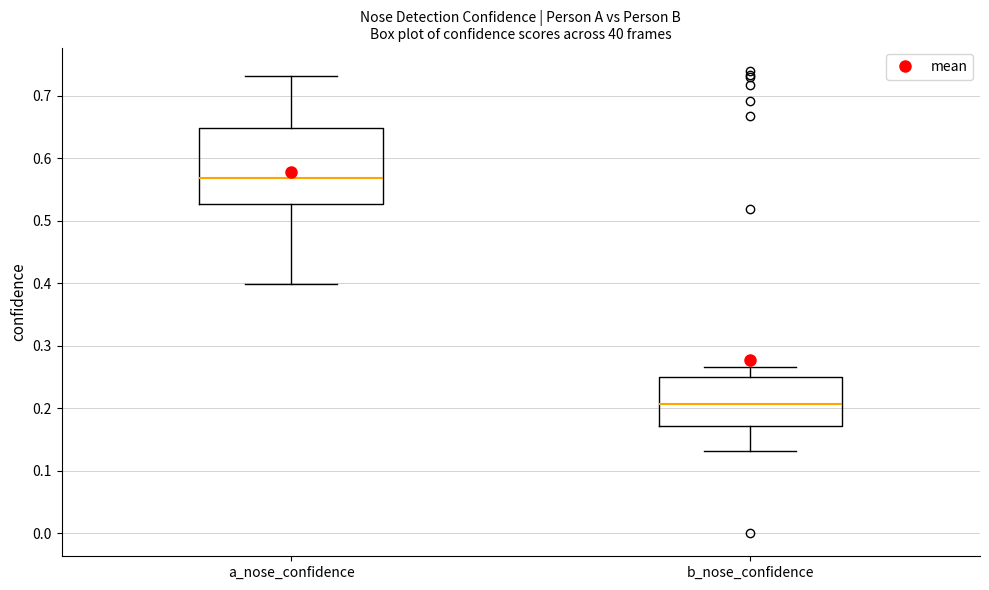

Reading left to right, read every box against the y-axis: the position of its median line, the range the box covers, and the ends of its whiskers. The values are not printed on the chart, so give them approximately, as read against the axis.

a_nose_confidence: median 0.57, box 0.53 to 0.65, whiskers 0.40 to 0.73
b_nose_confidence: median 0.21, box 0.17 to 0.25, whiskers 0.13 to 0.27